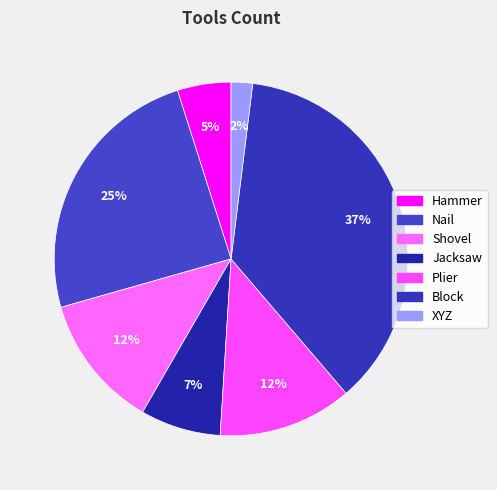

Is it true that Nail is 25% of the pie?

True